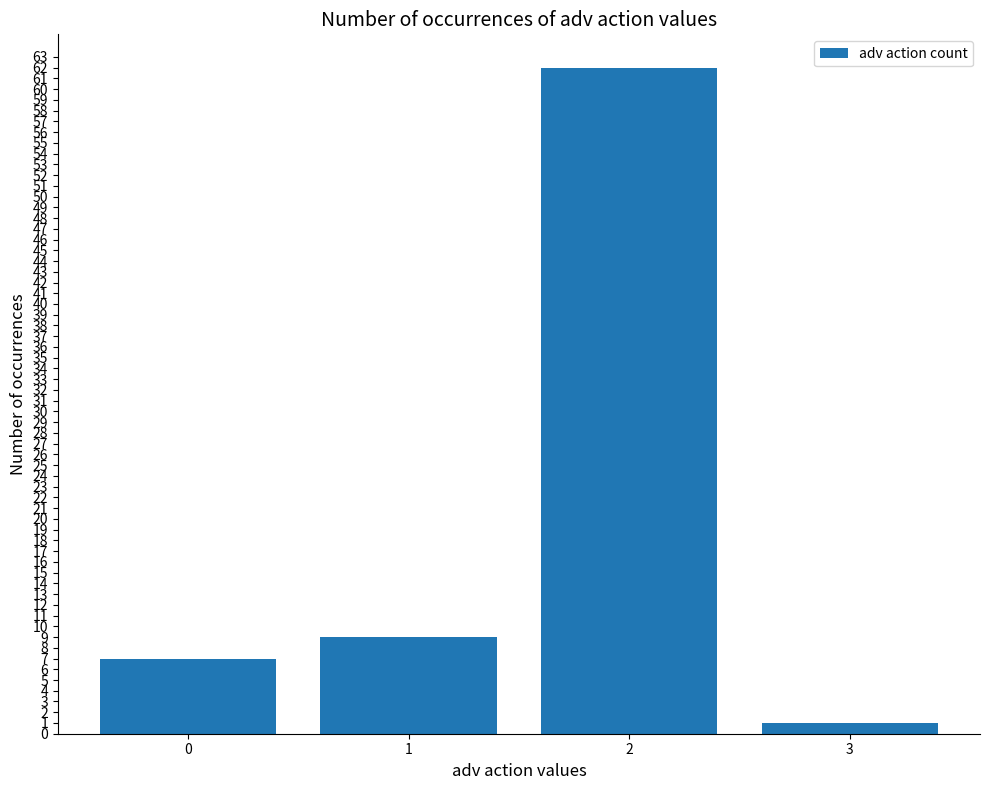

What is the sum of all values?

79